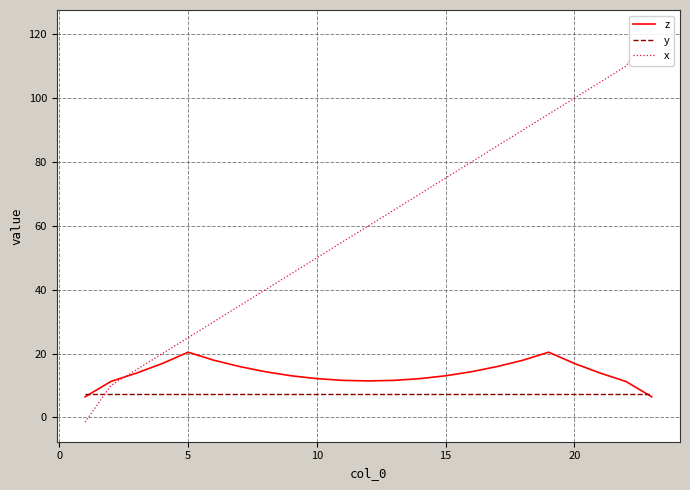

What is the highest value of the z series?

20.4